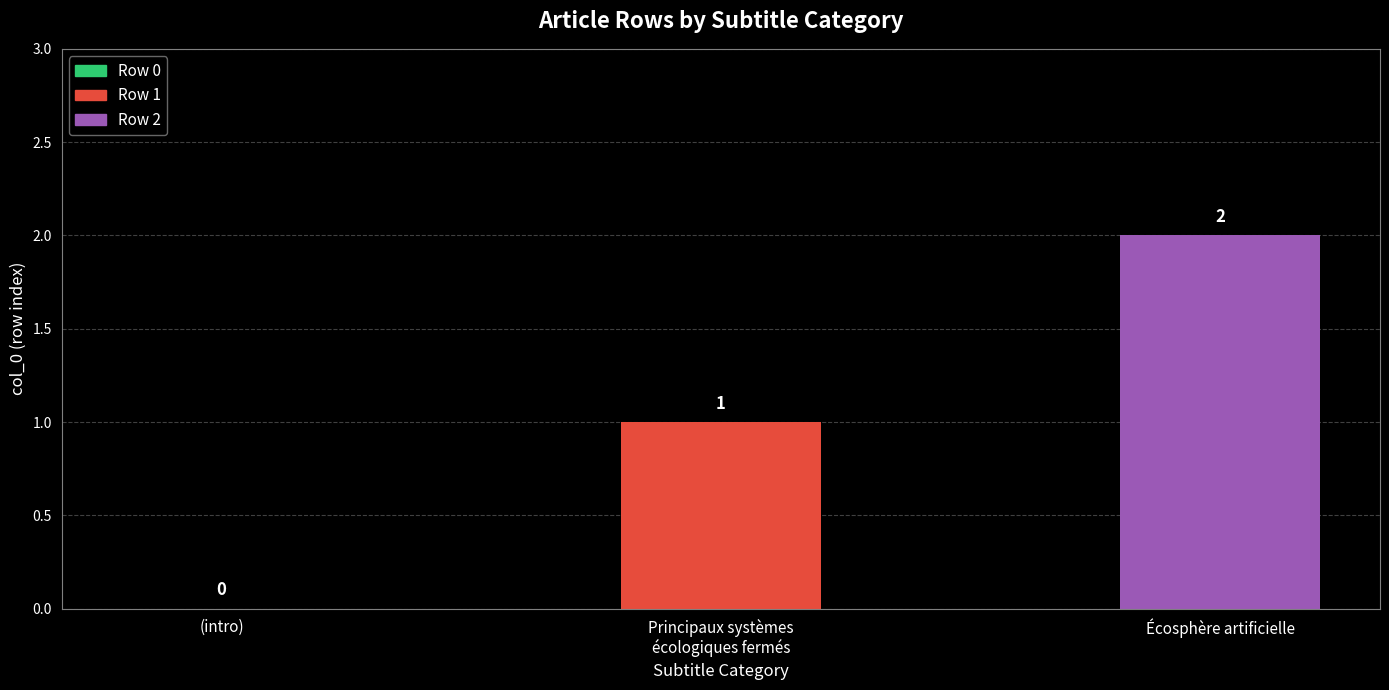

Which label corresponds to the largest value in the chart?

Écosphère artificielle